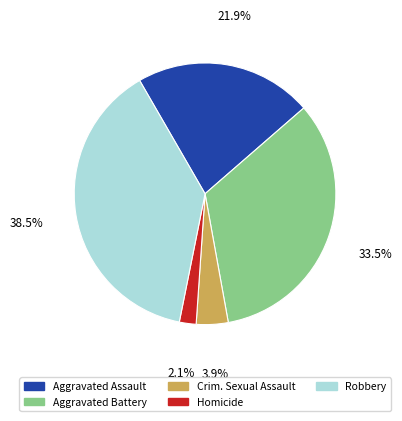

Is there a majority slice in this chart?

No